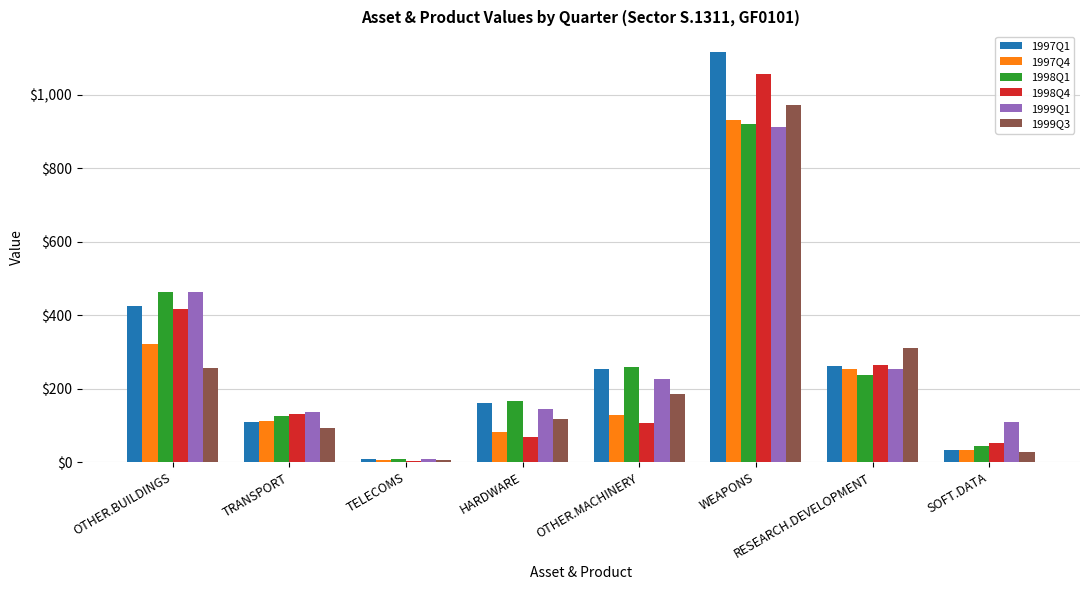

The 1999Q1 series shows 110.0 at SOFT.DATA. True or false?

True